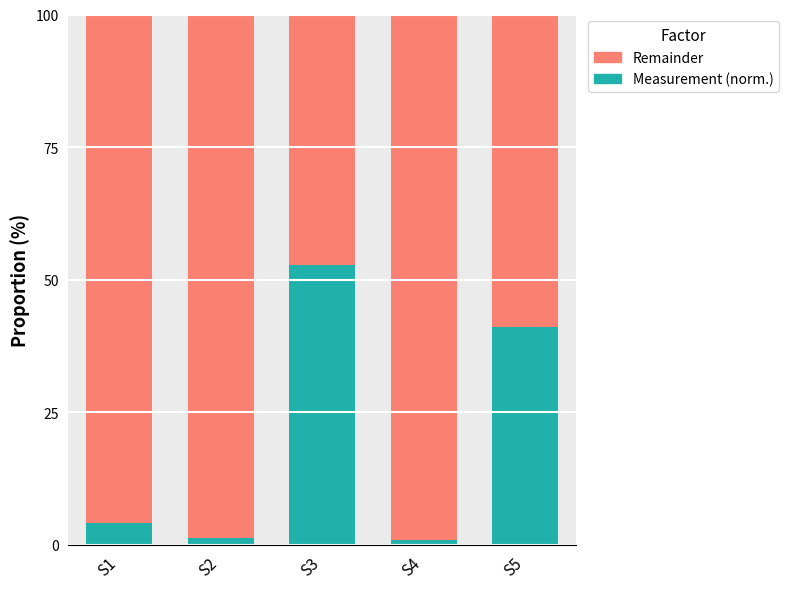

What is the total value across all series at S1?

100.0